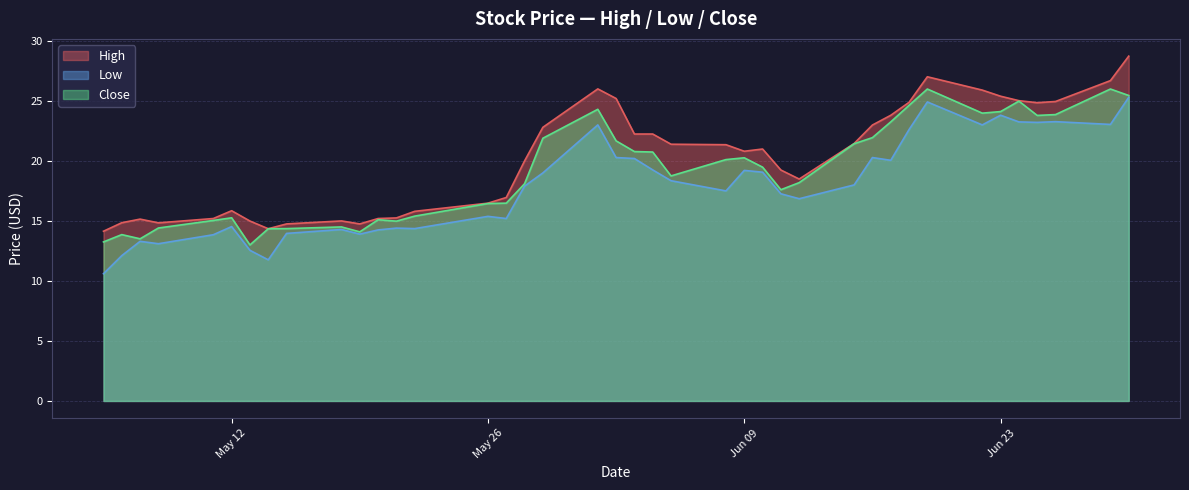

What is the difference between the maximum and second lowest values in the Low series?

13.5